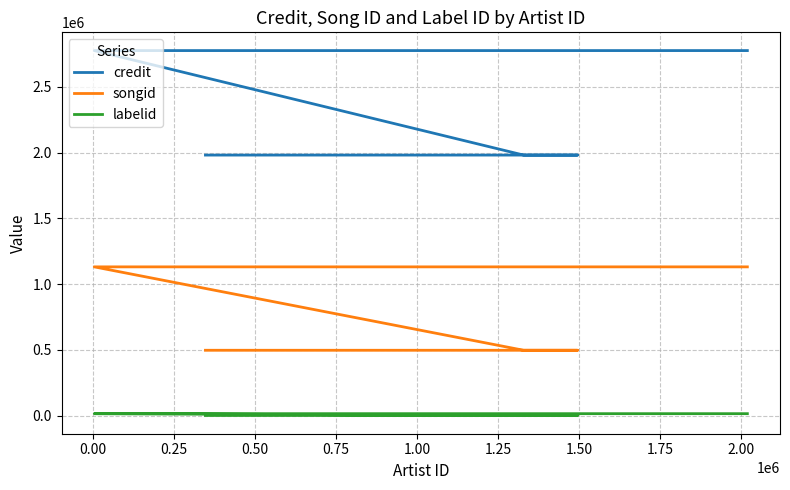

What is the difference between the maximum and minimum values in the labelid series?

13755